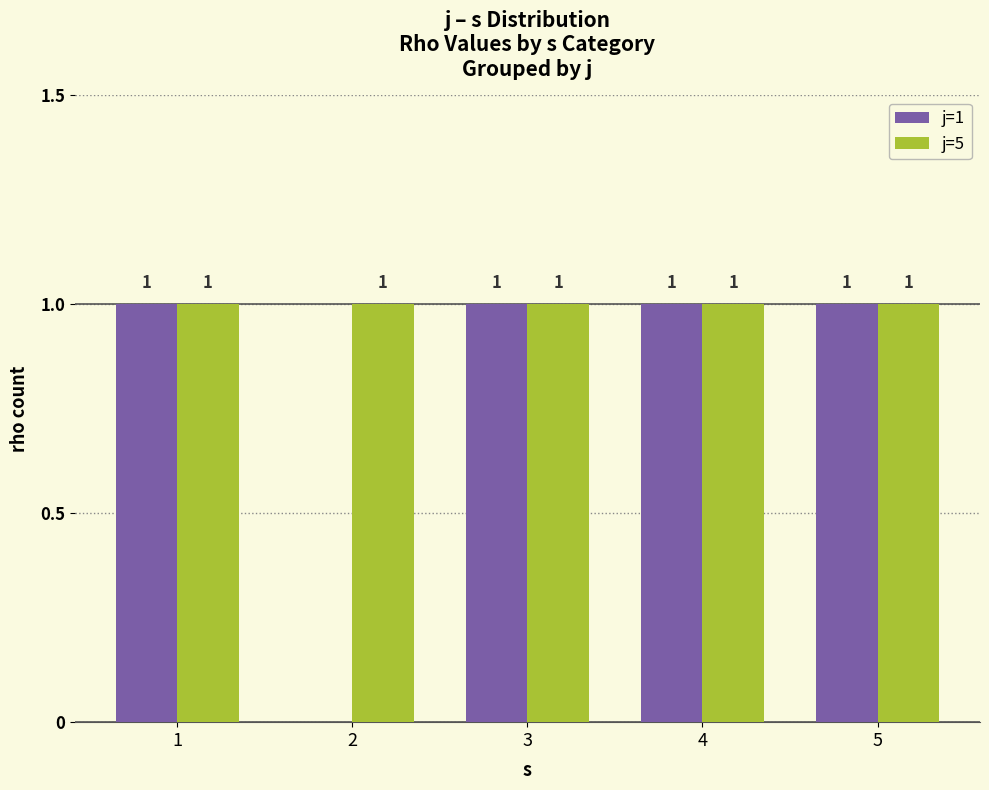

How many j=1 values are between 1 and 2?

4